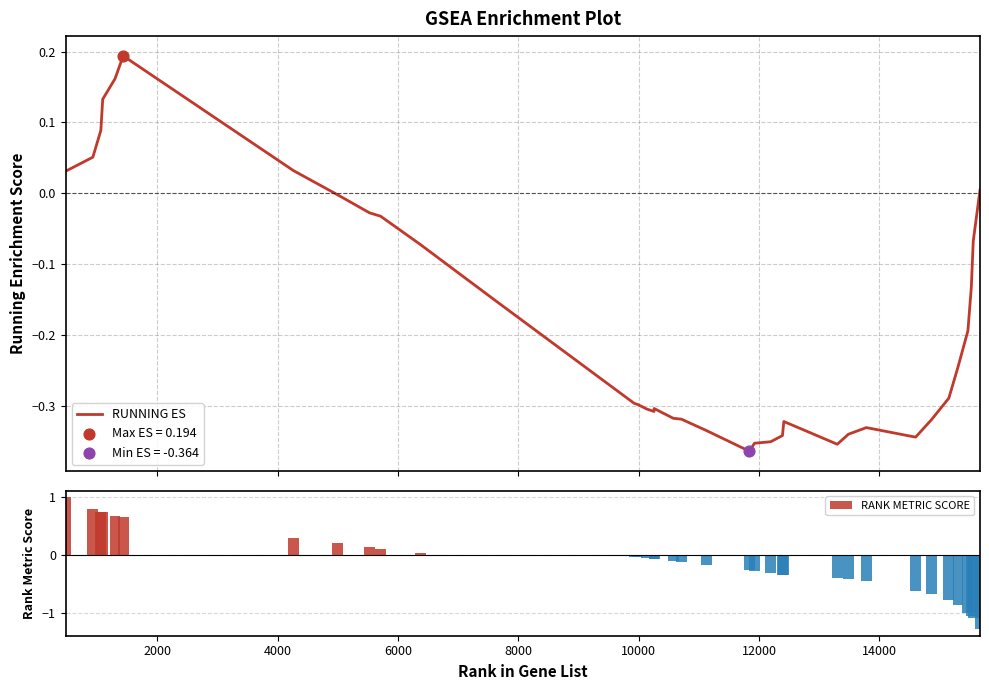

What are all the series names shown in the legend?

RUNNING ES, RANK METRIC SCORE